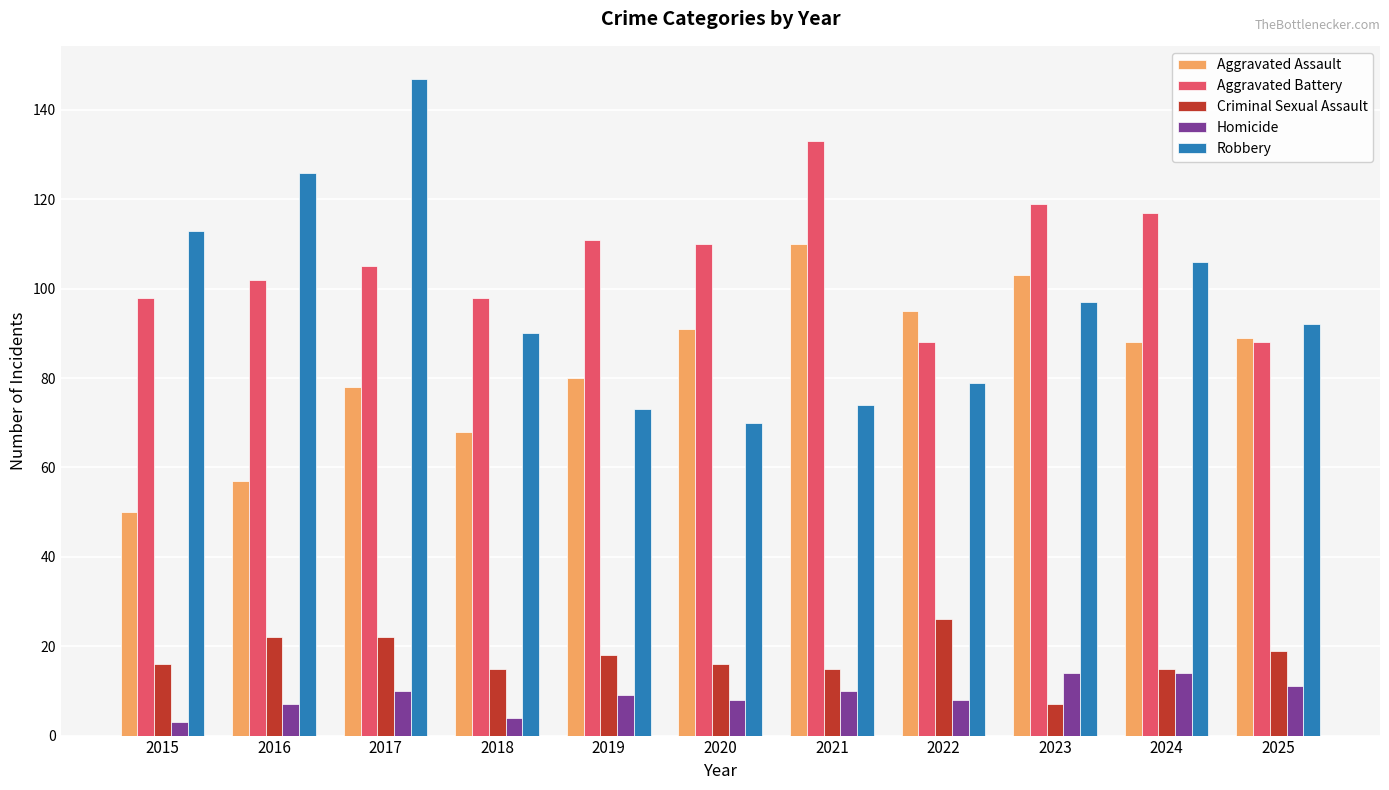

Which series has the largest total across all categories?

Aggravated Battery